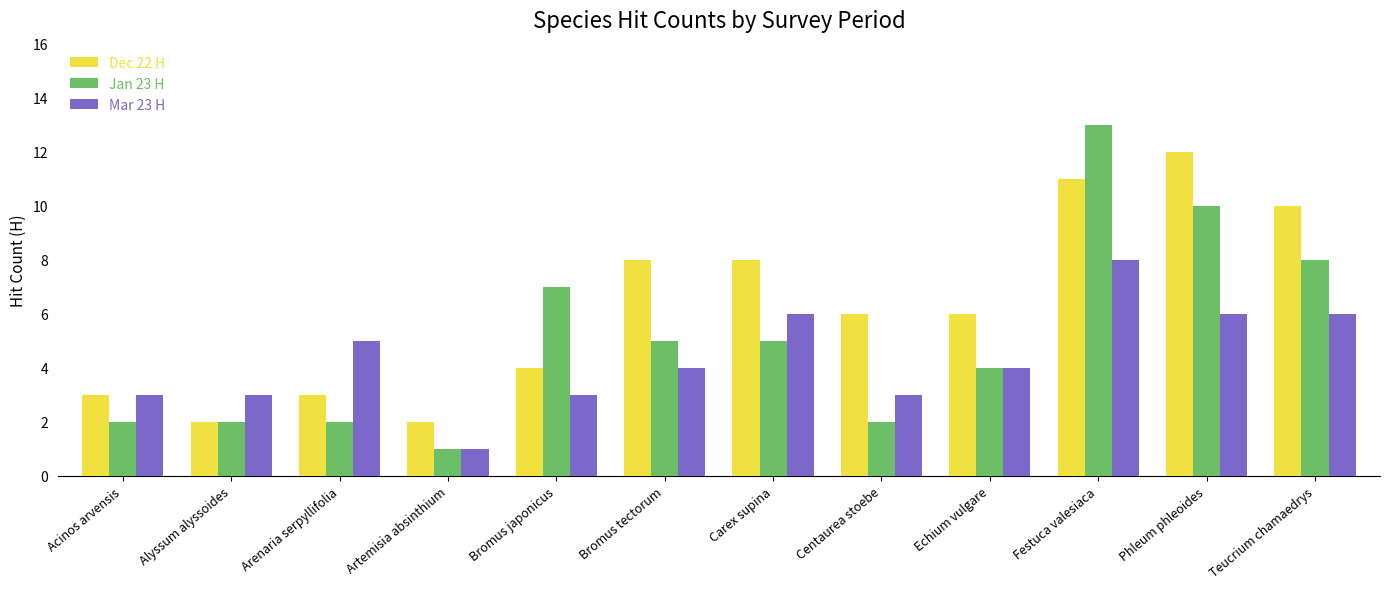

List the series in order of their peak value, highest first.

Jan 23 H, Dec 22 H, Mar 23 H